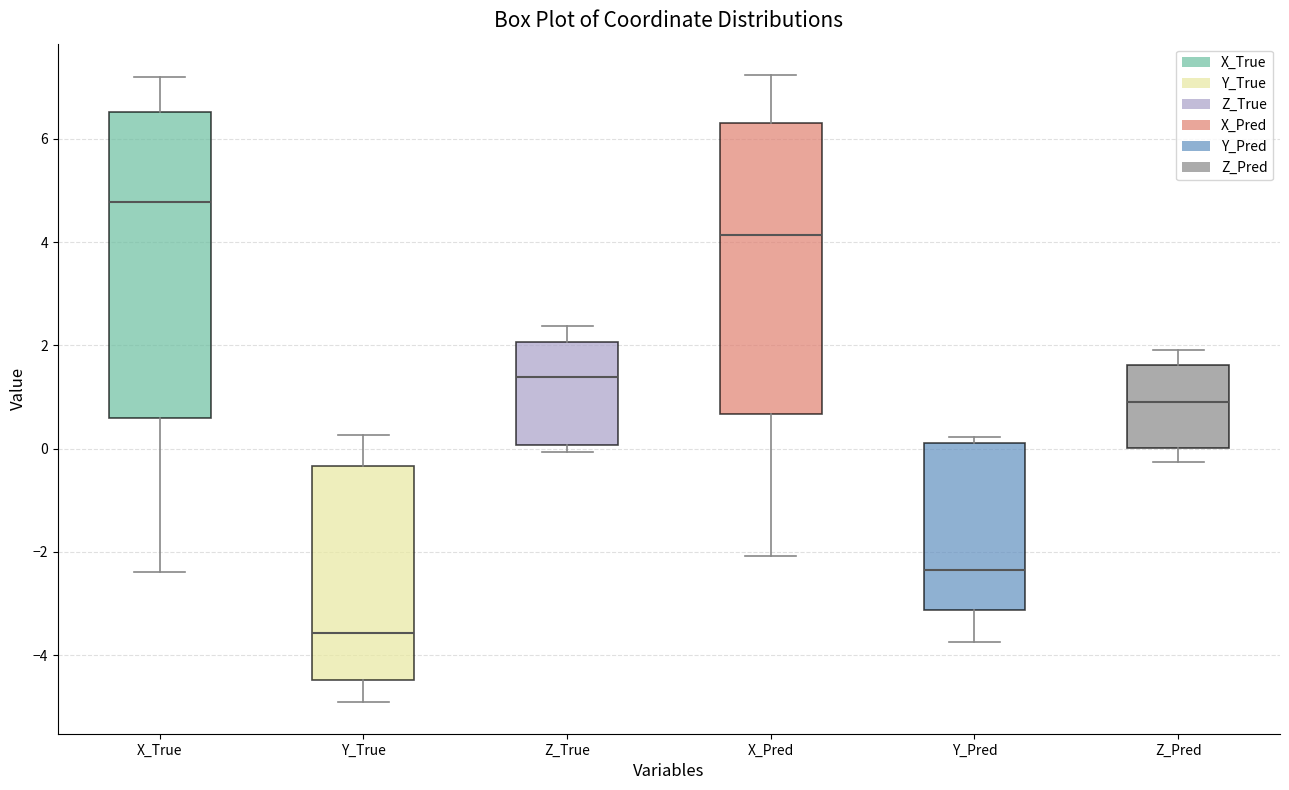

Reading left to right, transcribe this box plot: for each box, give where its median line is, the range the box spans, and where its two whiskers end, as read against the y-axis. The values are not printed on the chart, so give them approximately, as read against the axis.

X_True: median 4.8, box 0.6 to 6.6, whiskers -2.4 to 7.2
Y_True: median -3.6, box -4.4 to -0.4, whiskers -5.0 to 0.2
Z_True: median 1.4, box 0.0 to 2.0, whiskers 0.0 (just below the box's lower edge) to 2.4
X_Pred: median 4.2, box 0.6 to 6.4, whiskers -2.0 to 7.2
Y_Pred: median -2.4, box -3.2 to 0.2, whiskers -3.8 to 0.2 (just above the box's upper edge)
Z_Pred: median 1.0, box 0.0 to 1.6, whiskers -0.2 to 2.0